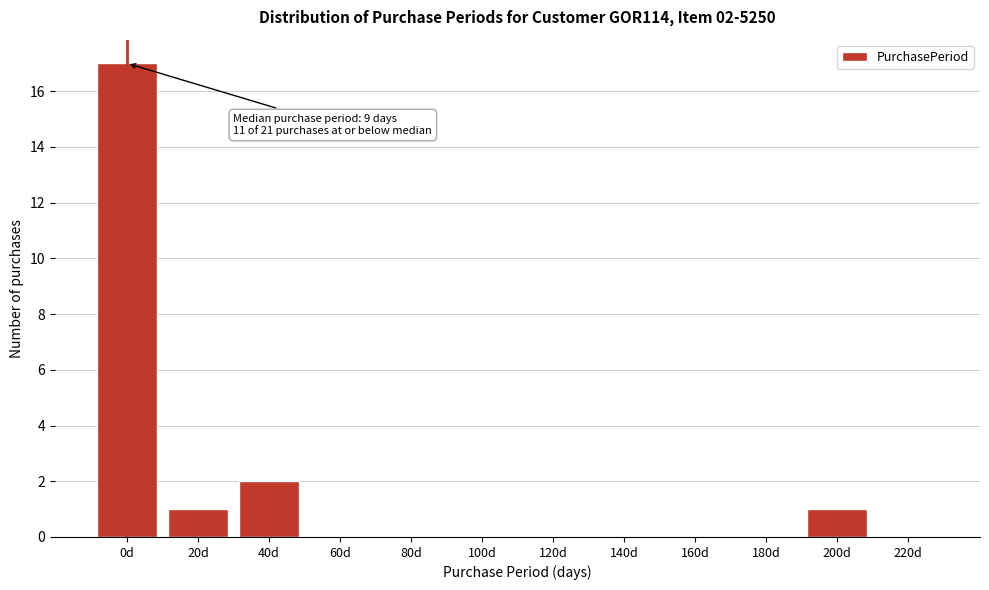

Reading left to right, what are all the values shown in this chart?

0d=17	20d=1	40d=2	60d=0	80d=0	100d=0	120d=0	140d=0	160d=0	180d=0	200d=1	220d=0